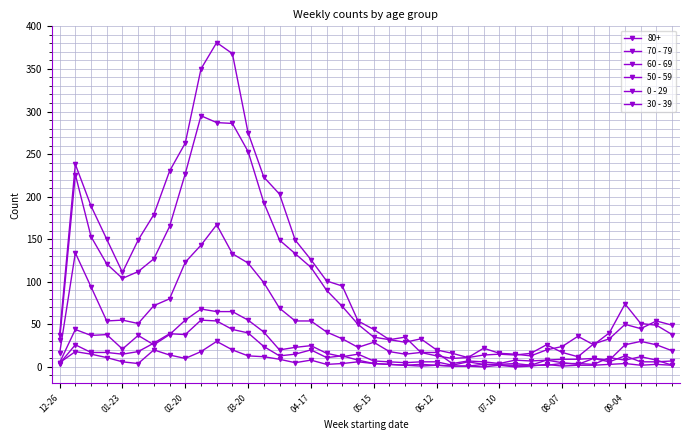

Which series has the largest range (max minus min)?

70 - 79